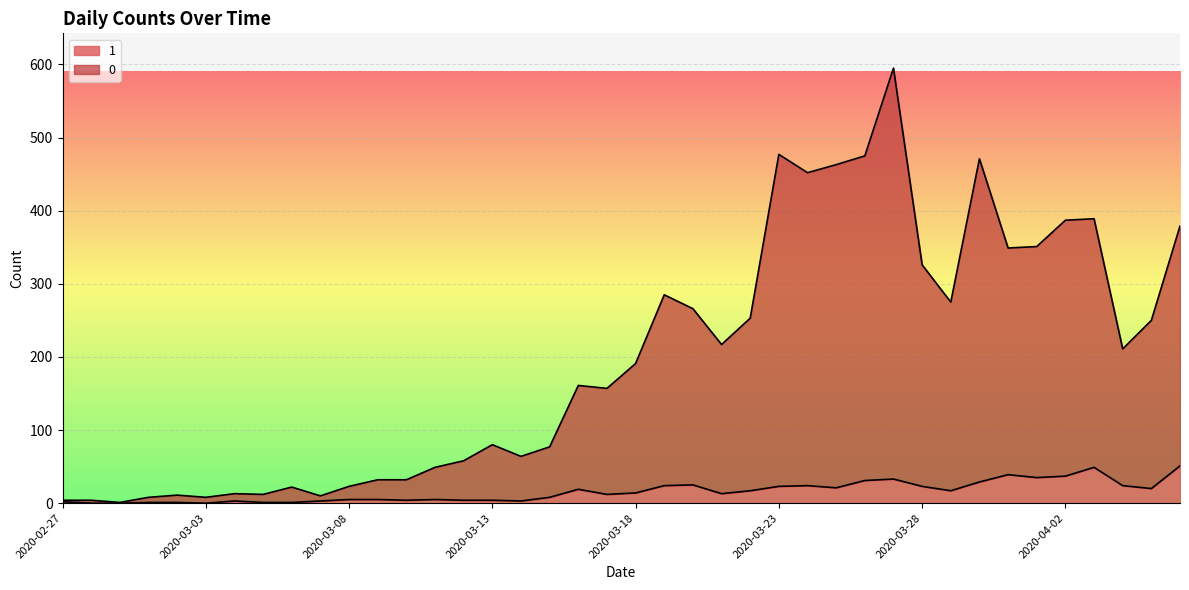

What is the label of the 27th point from the right?

2020-03-11